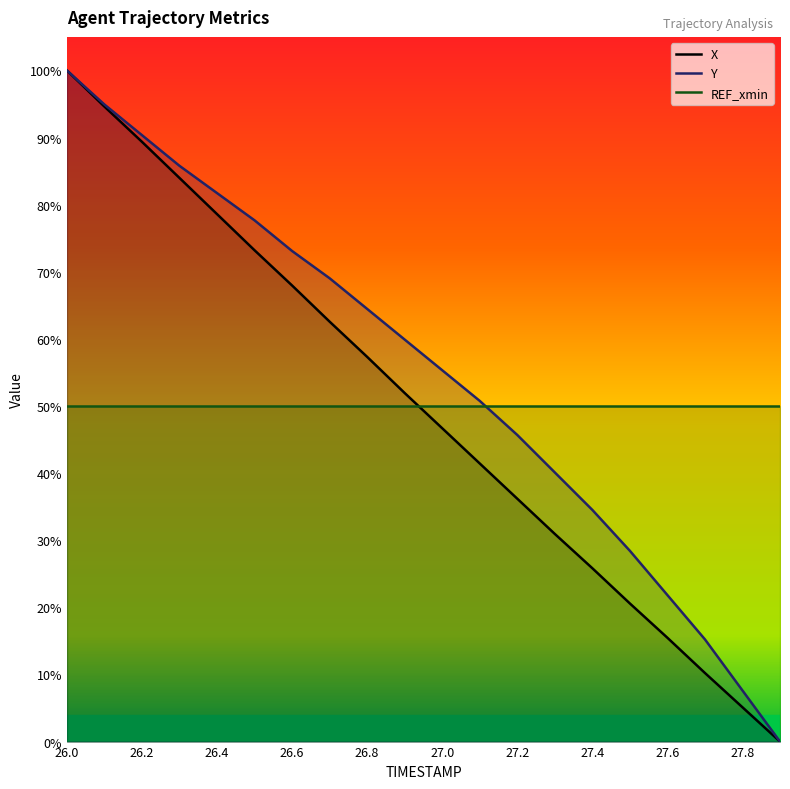

Reading right to left, list all the values displayed in this chart.

X: 0.0	0.1	0.1	0.2	0.2	0.3	0.3	0.4	0.4	0.5	0.5	0.6	0.6	0.7	0.7	0.8	0.8	0.9	0.9	1.0
Y: 0.0	0.1	0.2	0.2	0.3	0.3	0.4	0.5	0.5	0.6	0.6	0.6	0.7	0.7	0.8	0.8	0.9	0.9	0.9	1.0